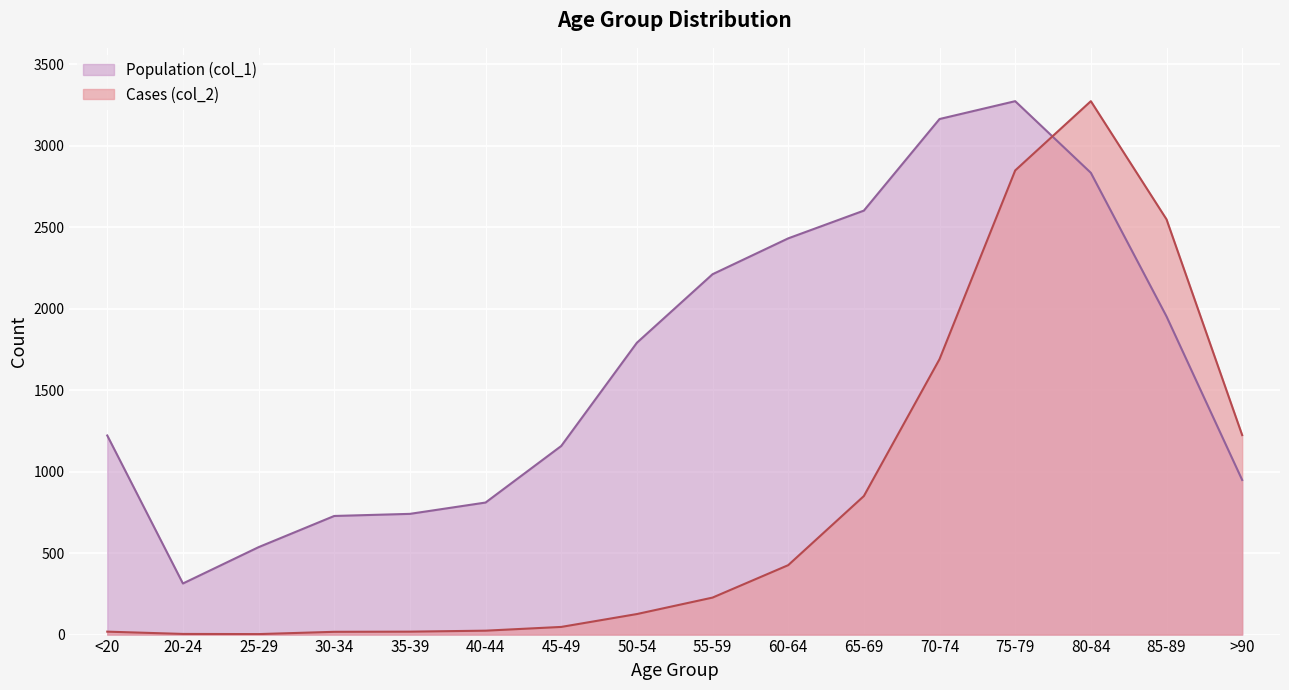

Which series has the widest spread of values?

Cases (col_2)